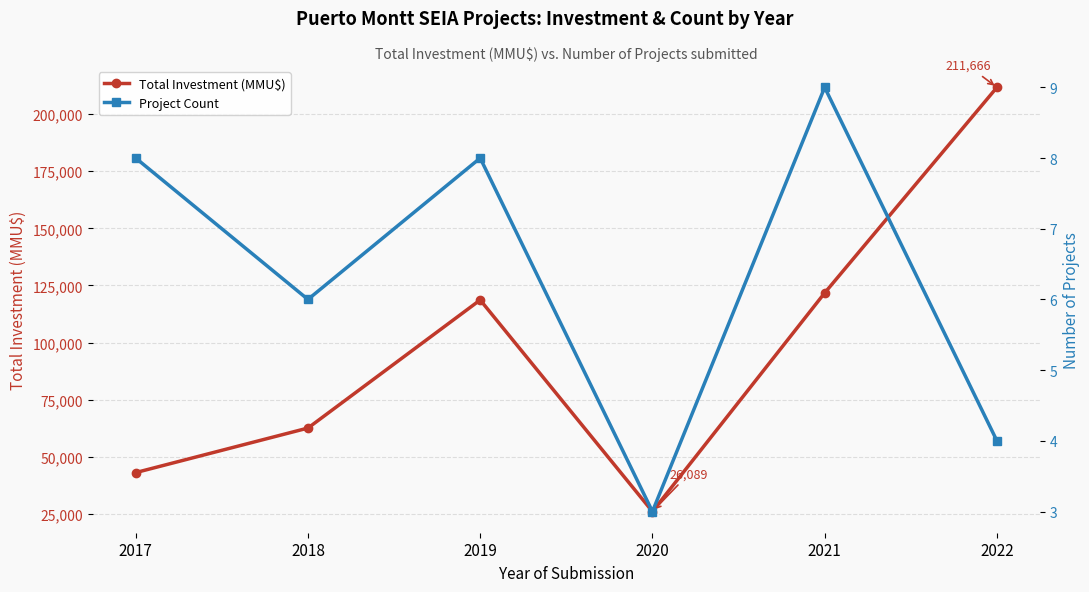

True or false: Total Investment (MMU$) has a value of 141105 at 2022.

False